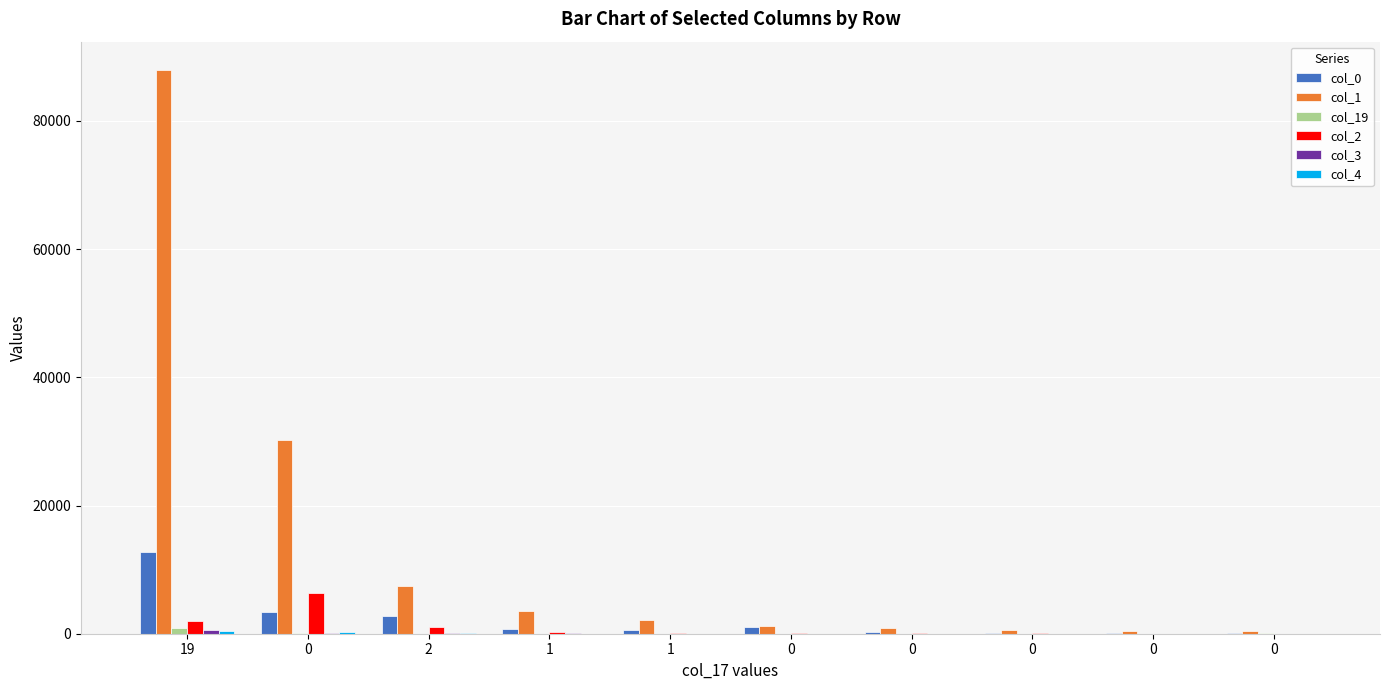

At how many categories does at least one series exceed 55591?

1